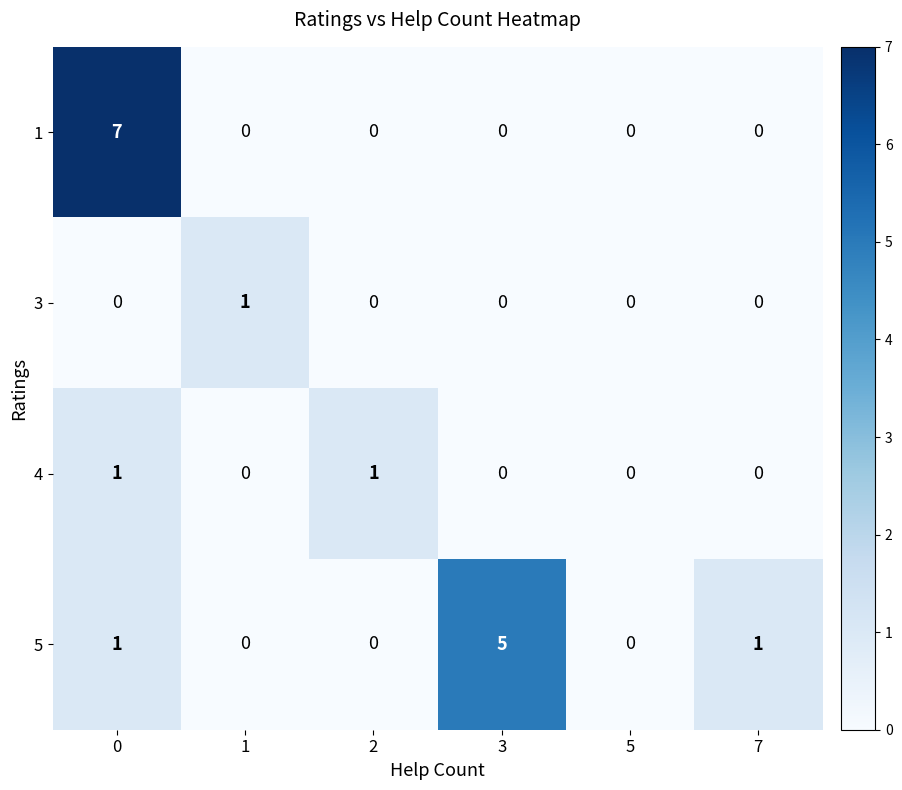

The 5 series shows 3 at 2. True or false?

False